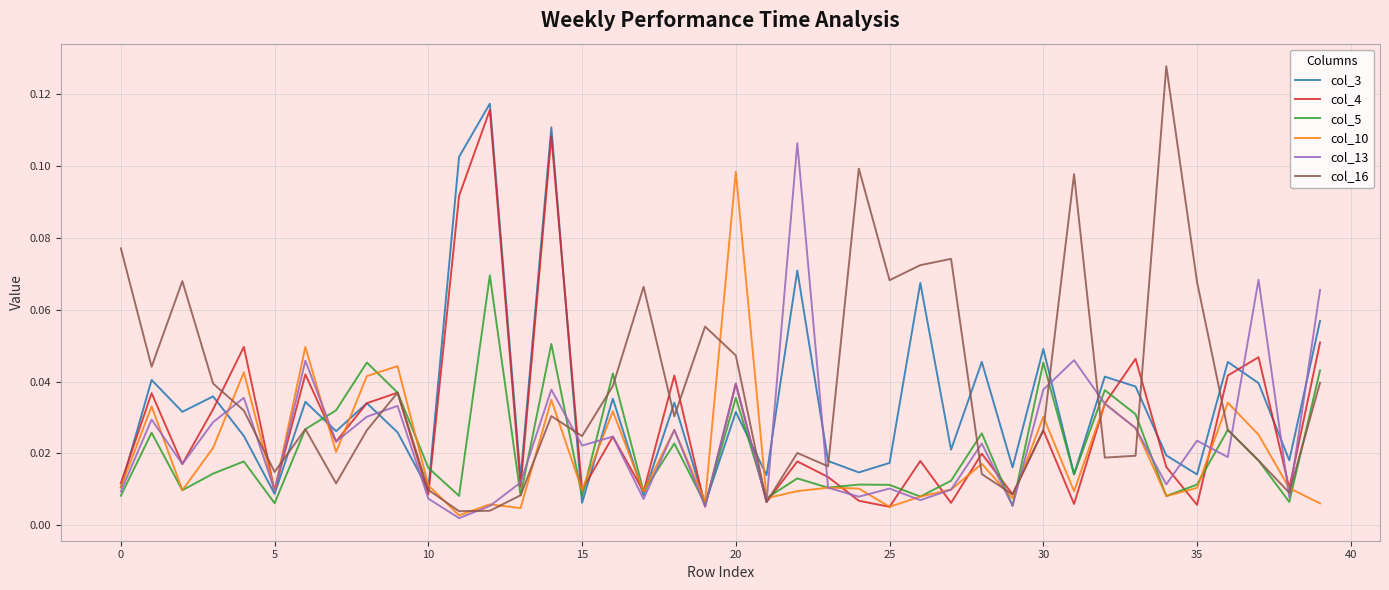

What are all the series names shown in the legend?

col_3, col_4, col_5, col_10, col_13, col_16